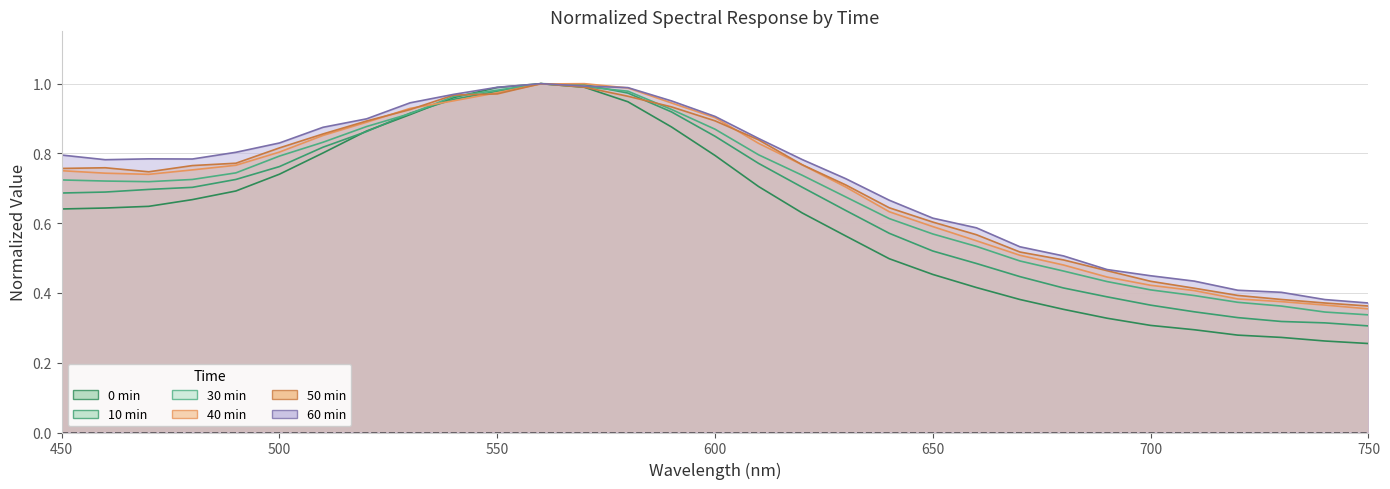

What is the spread (max minus min) of values at 450?

0.2